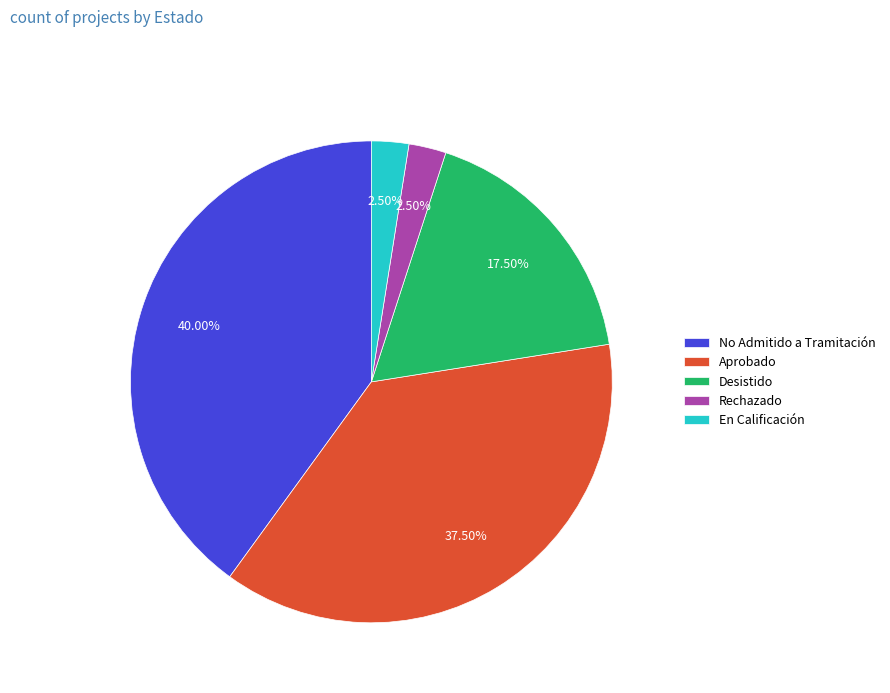

How much of the chart is everything except Rechazado?

97.5%